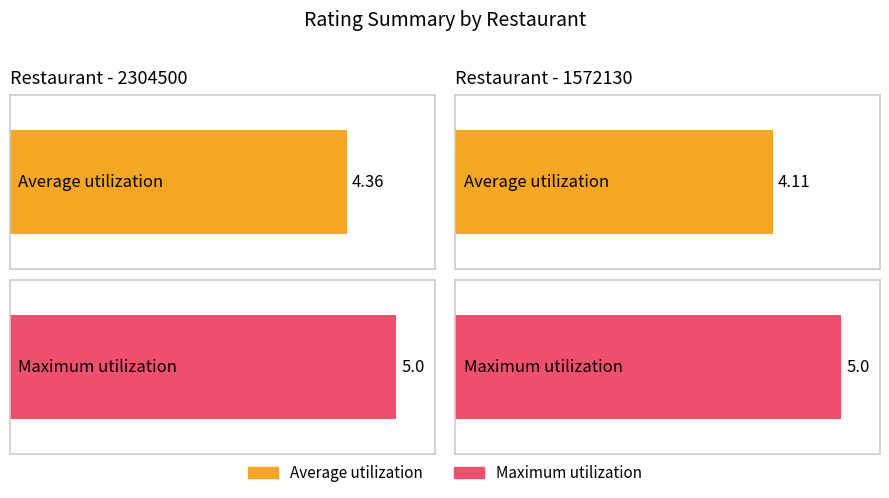

Which category has the lowest value in the Maximum utilization series?

1572130